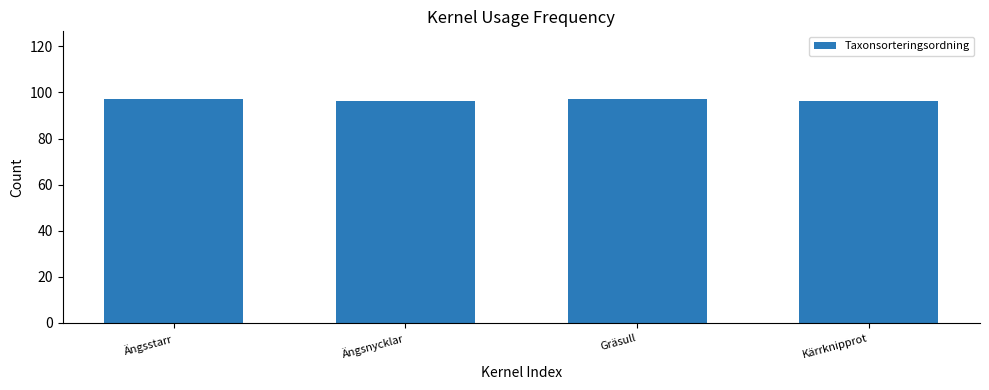

What is the ratio of the value at Ängsnycklar to the value at Gräsull?

1.0